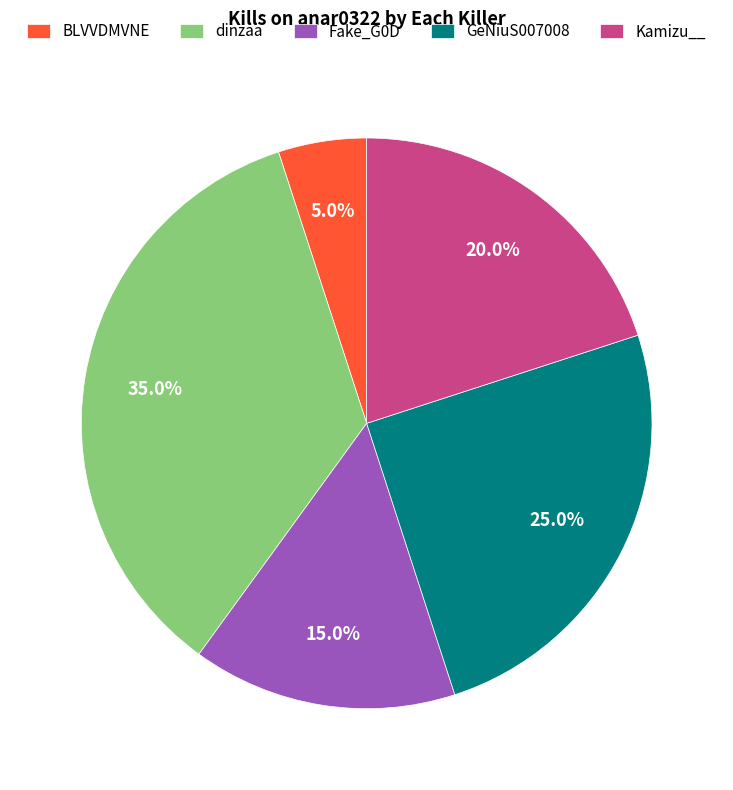

Rank the categories by value from lowest to highest.

BLVVDMVNE, Fake_G0D, Kamizu__, GeNiuS007008, dinzaa